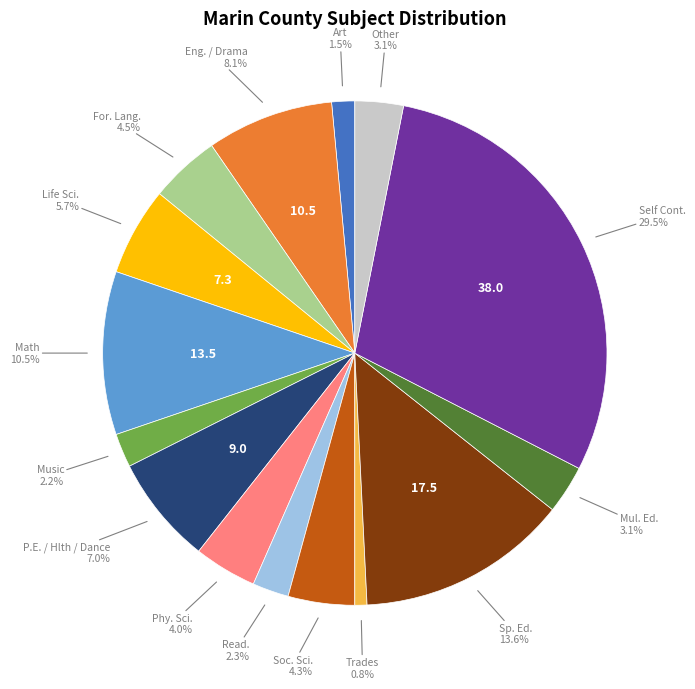

Is there a majority slice in this chart?

No